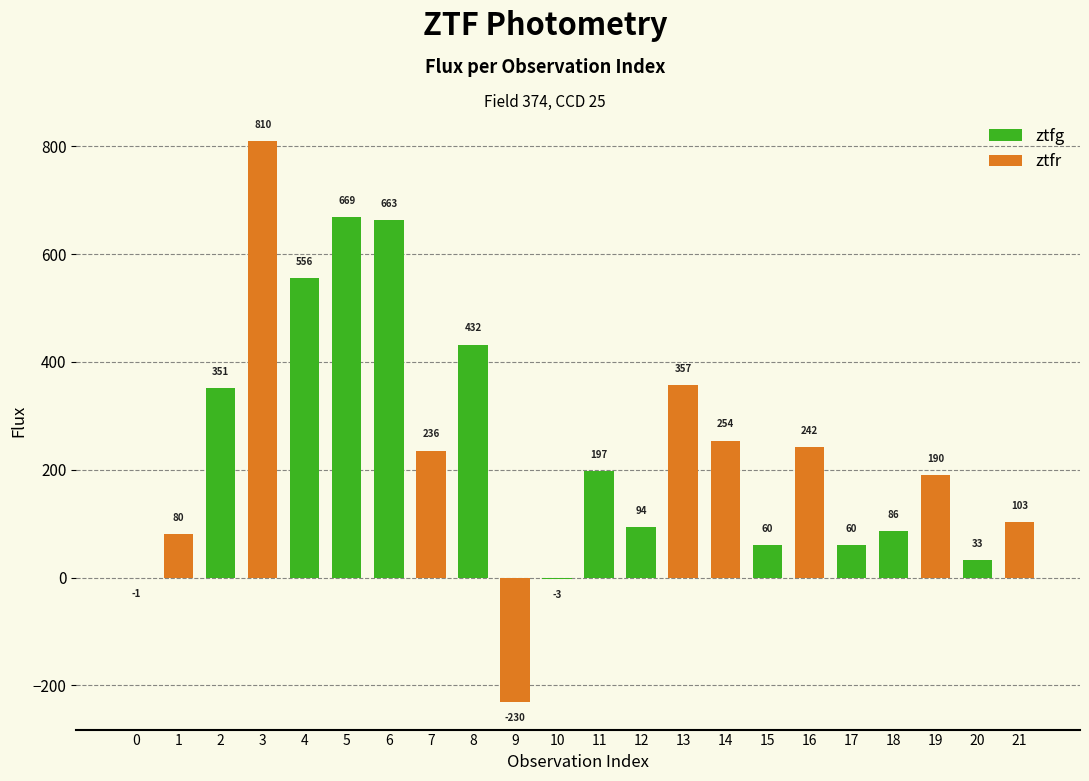

How many positive values are there?

19